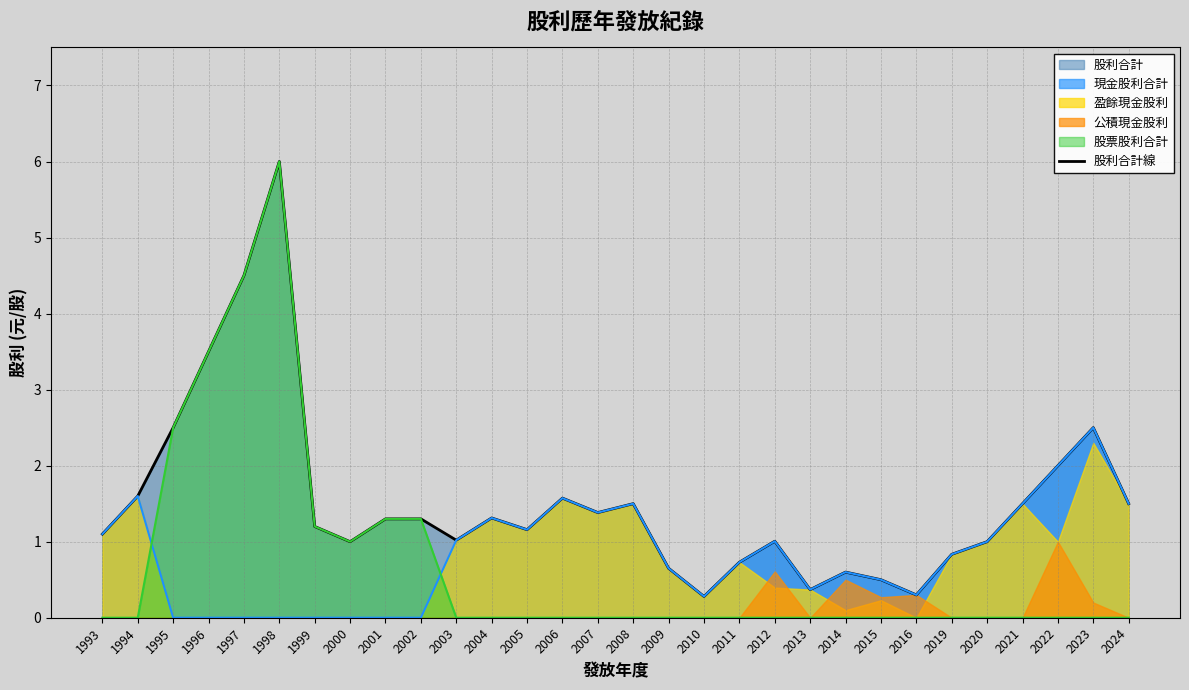

What is the average value?

1.5